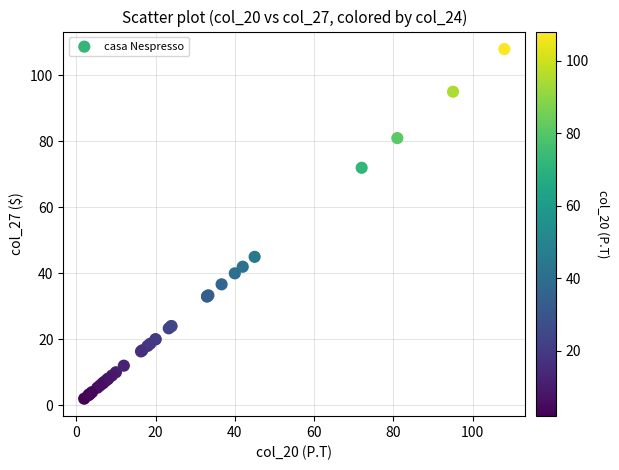

What Y value in the scatter plot is closest to 55?

45.0